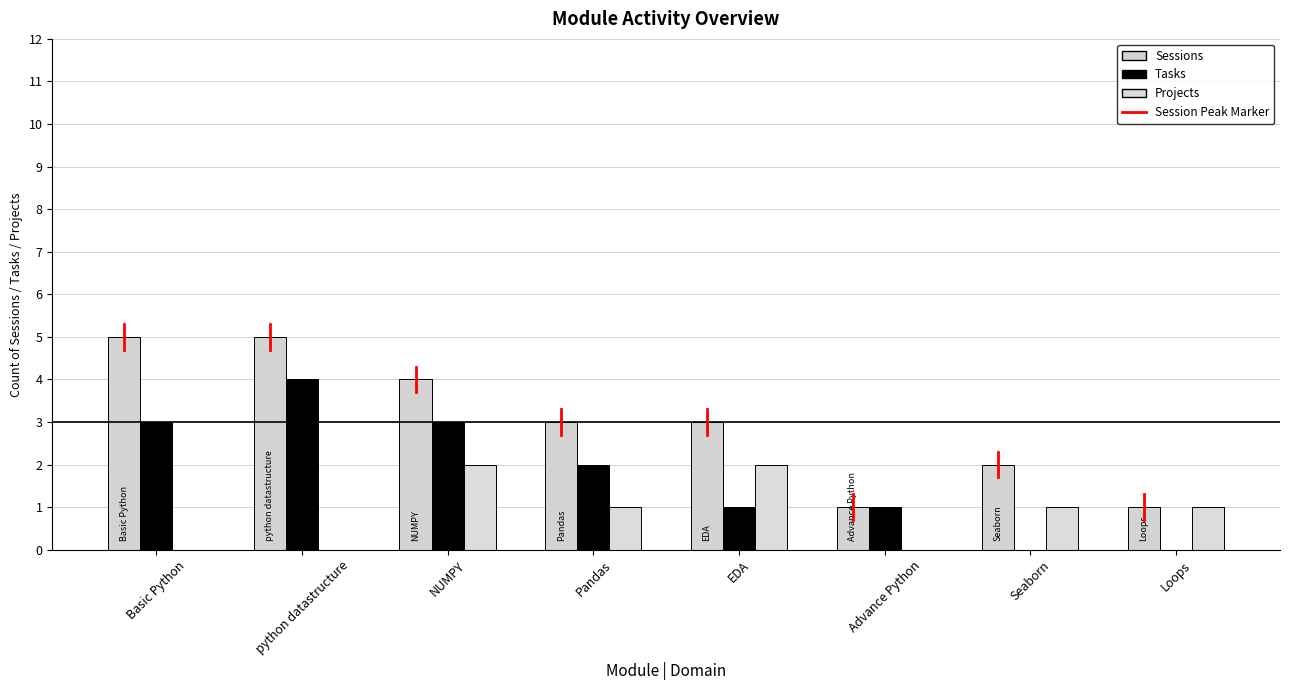

True or false: Sessions has a value of 1 at Loops.

True